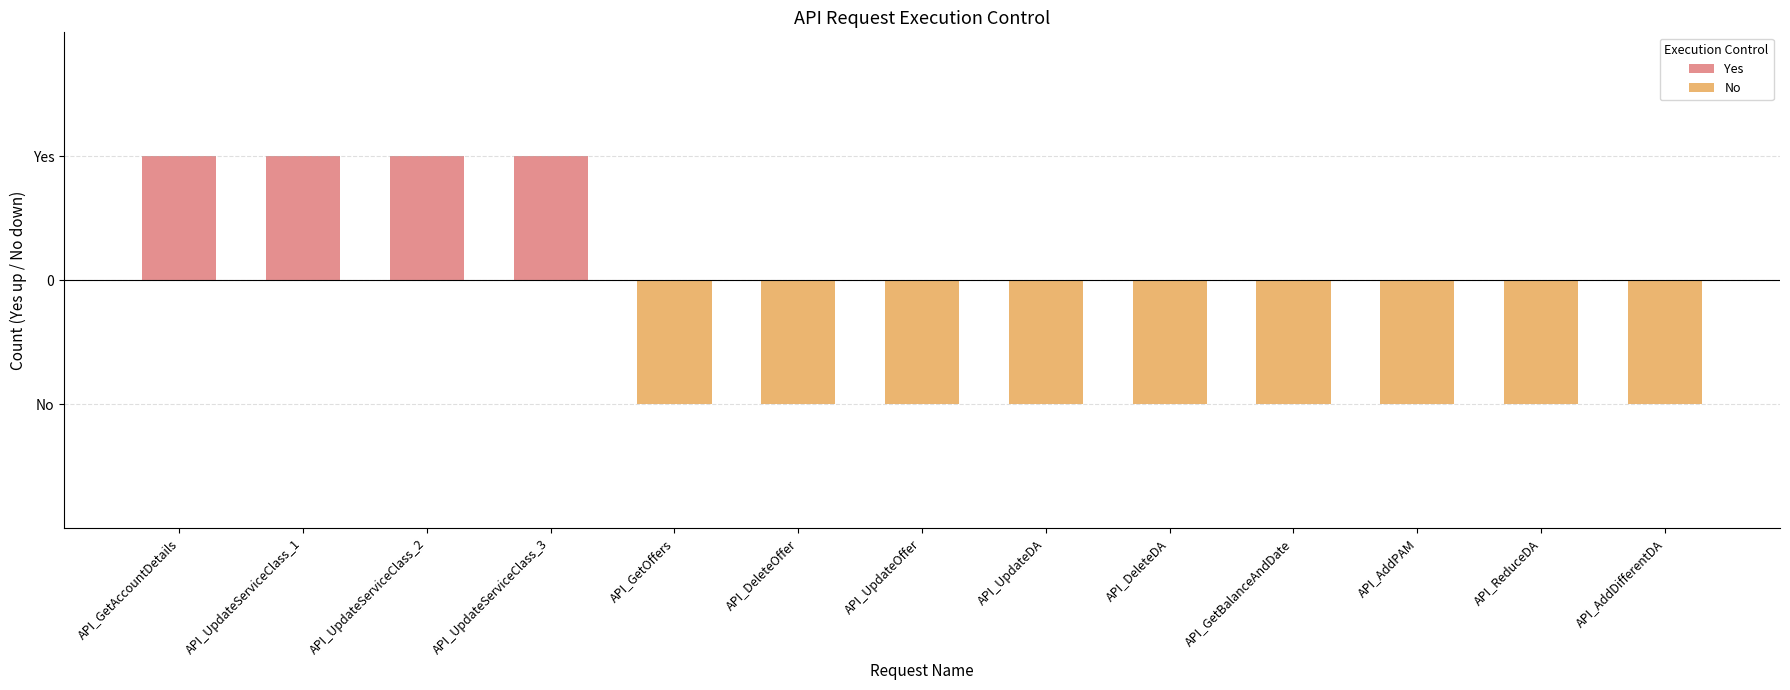

What position from the left is API_AddPAM?

11